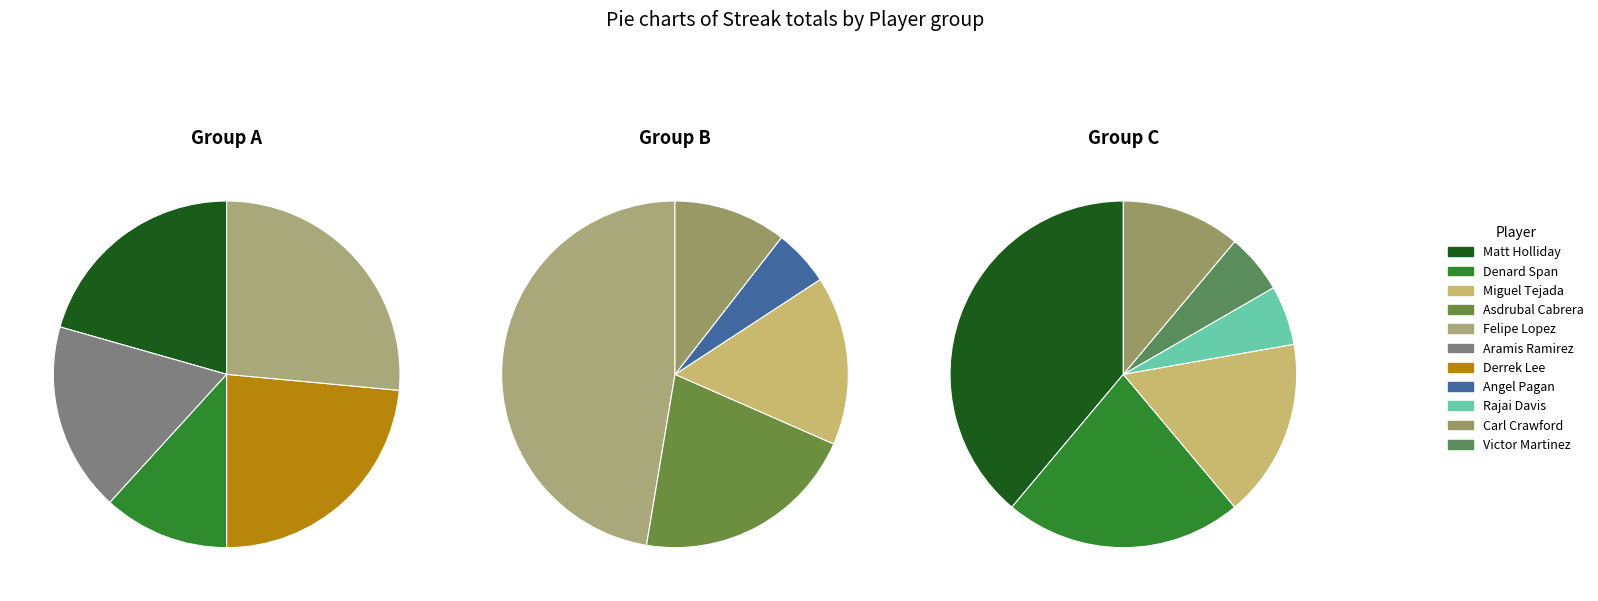

Is there a majority slice in this chart?

No